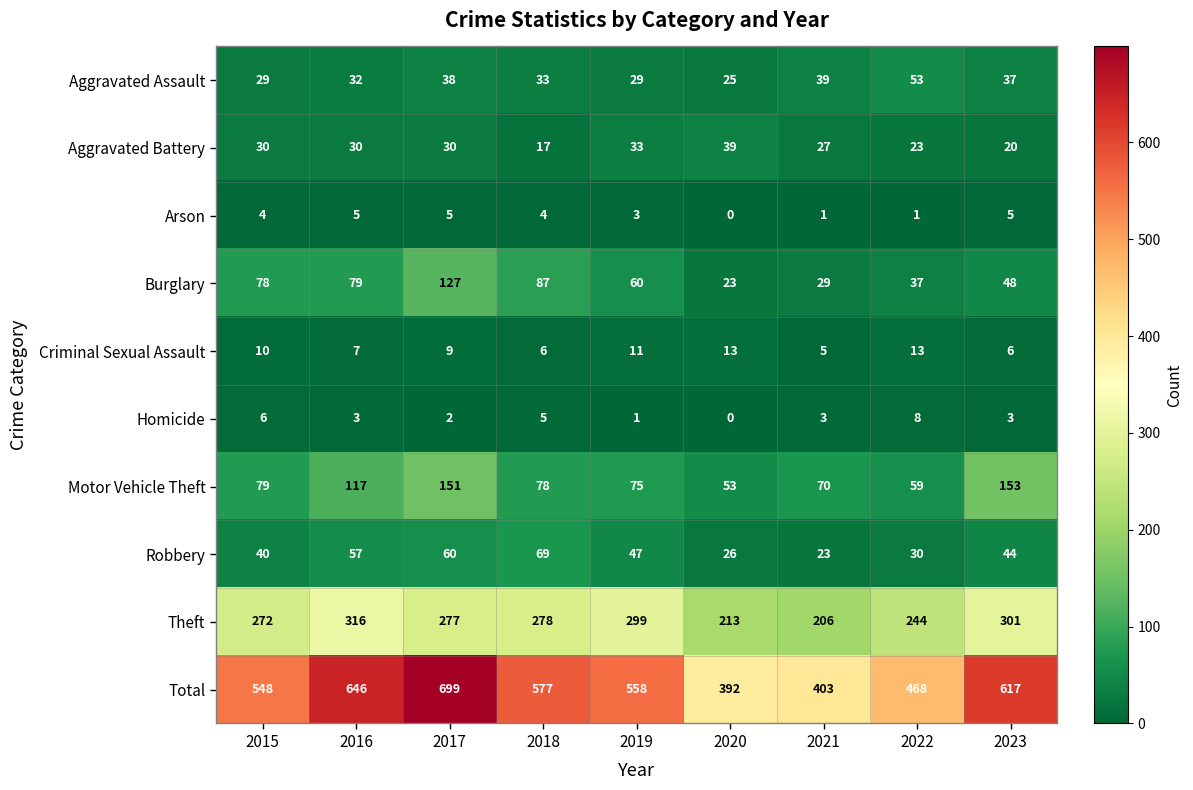

Count the number of data series in this chart.

10